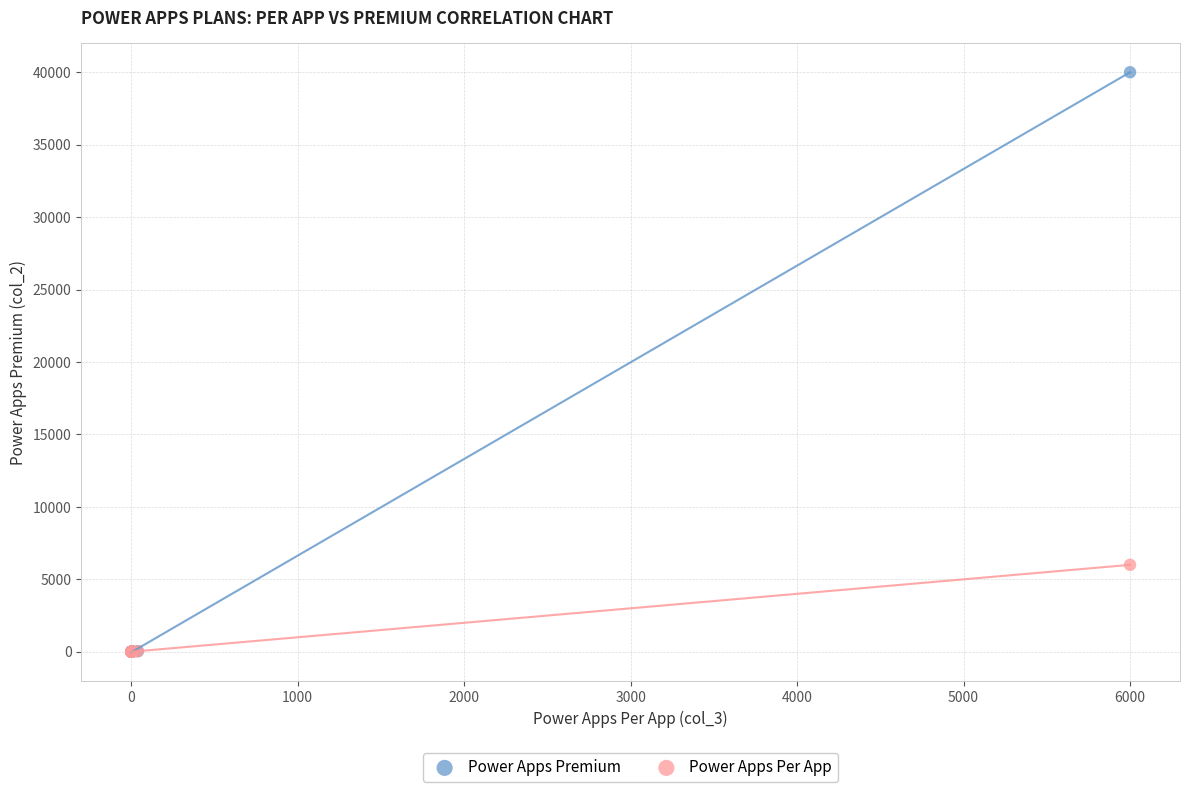

Which series has the largest Y range (max minus min)?

Power Apps Premium